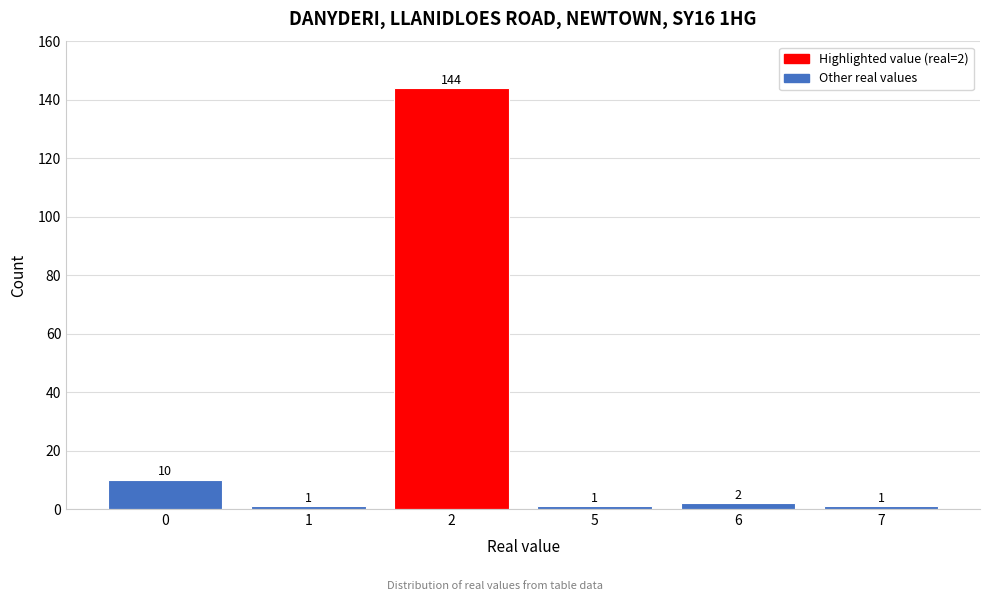

Reading left to right, list all the values displayed in this chart.

0=10	1=1	2=144	5=1	6=2	7=1